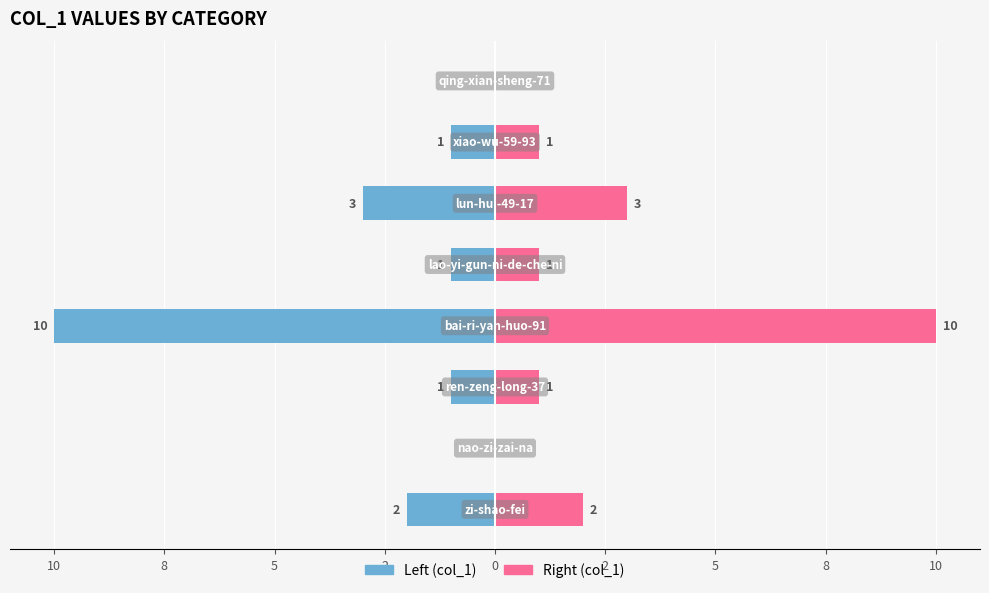

What is the difference between the second highest and minimum values in the Right series?

3